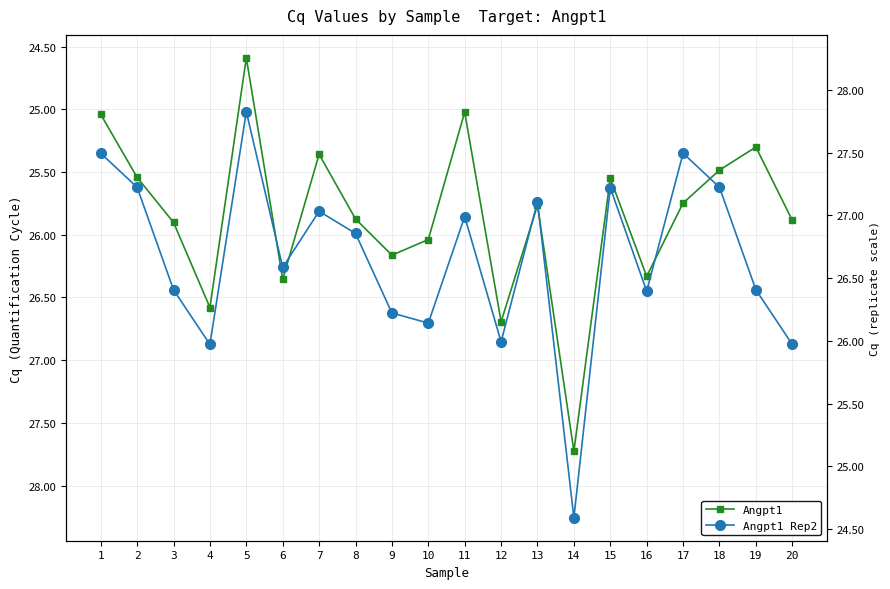

Rank the categories by Angpt1 value from highest to lowest.

14, 12, 4, 6, 16, 9, 10, 3, 20, 8, 13, 17, 15, 2, 18, 7, 19, 1, 11, 5